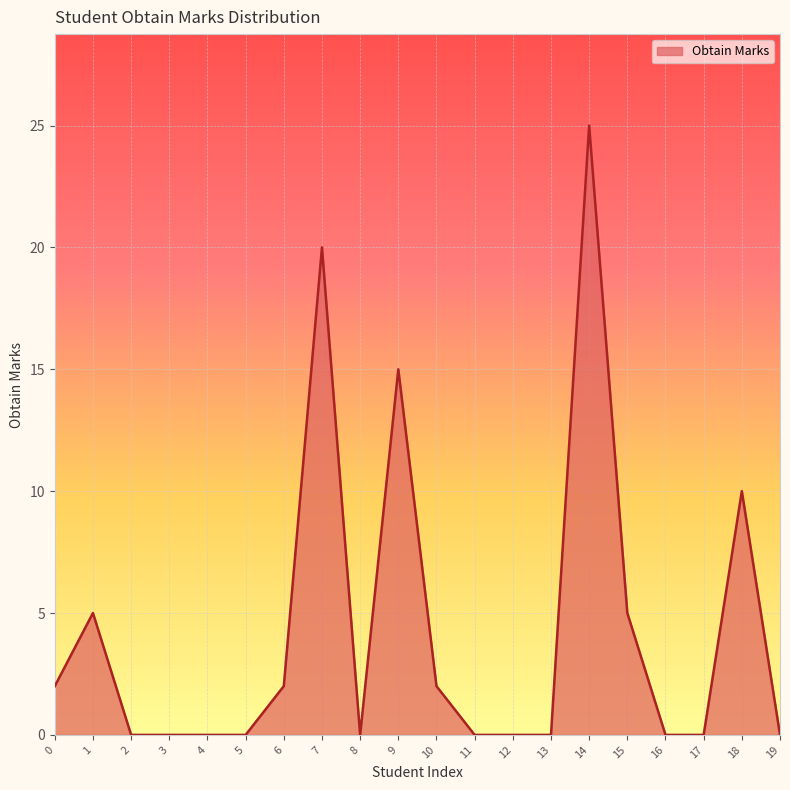

Which category has the highest value across all series?

14